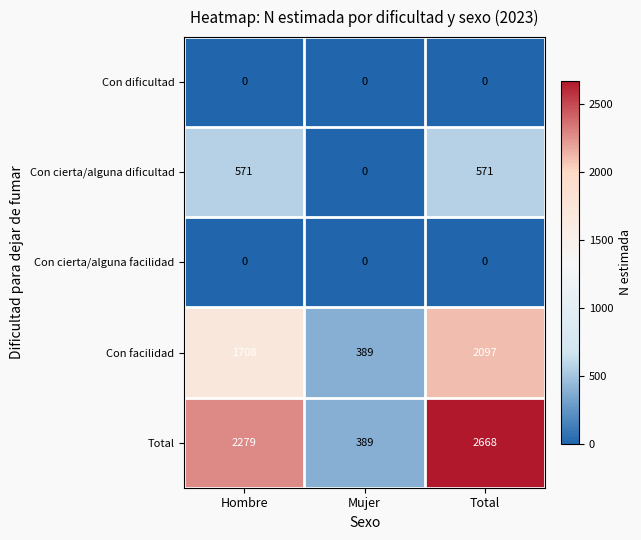

How many positive values does the Con cierta/alguna dificultad series have?

2